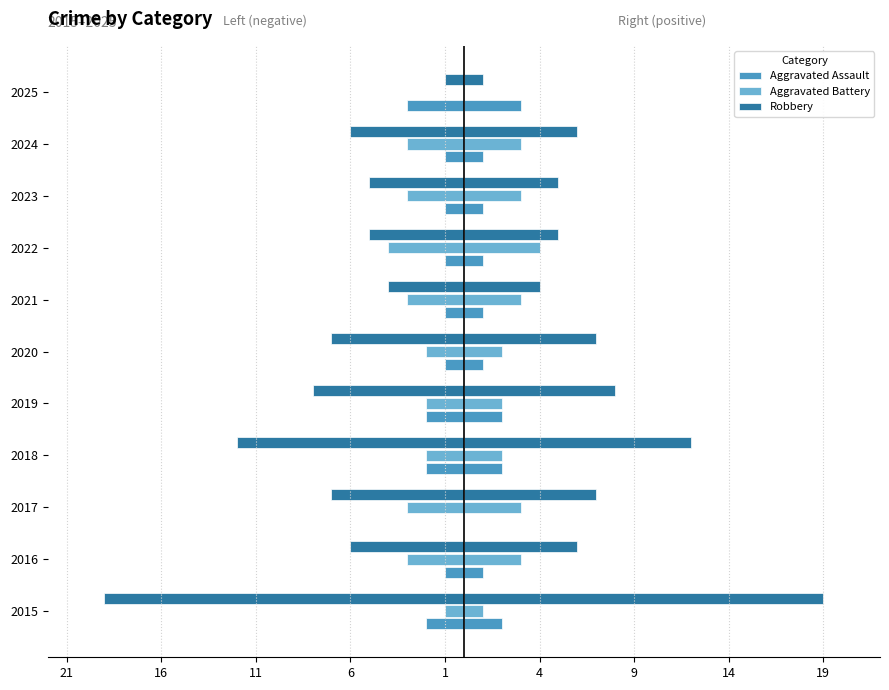

The Robbery series shows -1 at 2017. True or false?

False